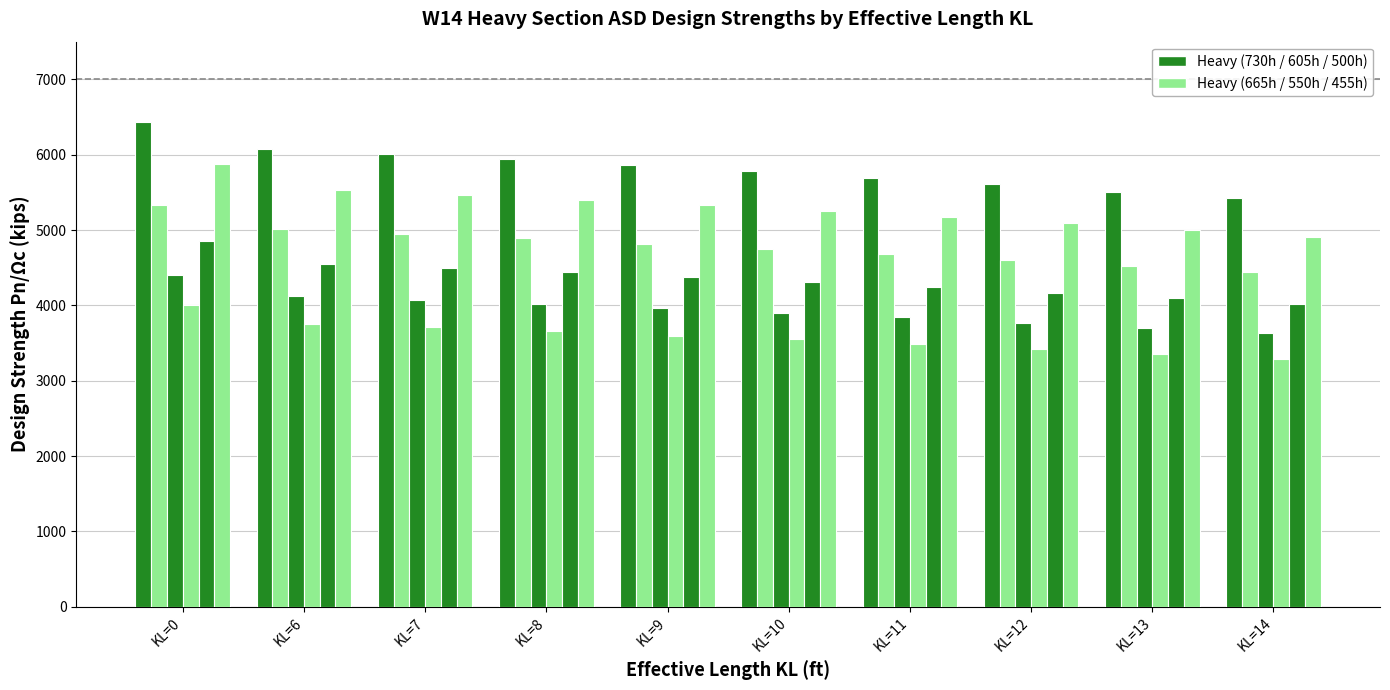

Reading left to right, list all the values displayed in this chart.

W14x730h ASD: KL=0=6440	KL=6=6070	KL=7=6010	KL=8=5940	KL=9=5860	KL=10=5780	KL=11=5690	KL=12=5610	KL=13=5510	KL=14=5420
W14x605h ASD: KL=0=5330	KL=6=5010	KL=7=4950	KL=8=4890	KL=9=4820	KL=10=4750	KL=11=4680	KL=12=4600	KL=13=4520	KL=14=4440
W14x500h ASD: KL=0=4400	KL=6=4120	KL=7=4070	KL=8=4020	KL=9=3960	KL=10=3900	KL=11=3840	KL=12=3770	KL=13=3700	KL=14=3630
W14x455h ASD: KL=0=4010	KL=6=3750	KL=7=3710	KL=8=3660	KL=9=3600	KL=10=3550	KL=11=3490	KL=12=3420	KL=13=3360	KL=14=3290
W14x550h ASD: KL=0=4850	KL=6=4550	KL=7=4500	KL=8=4440	KL=9=4380	KL=10=4310	KL=11=4240	KL=12=4170	KL=13=4100	KL=14=4020
W14x665h ASD: KL=0=5870	KL=6=5530	KL=7=5470	KL=8=5400	KL=9=5330	KL=10=5250	KL=11=5170	KL=12=5090	KL=13=5000	KL=14=4910